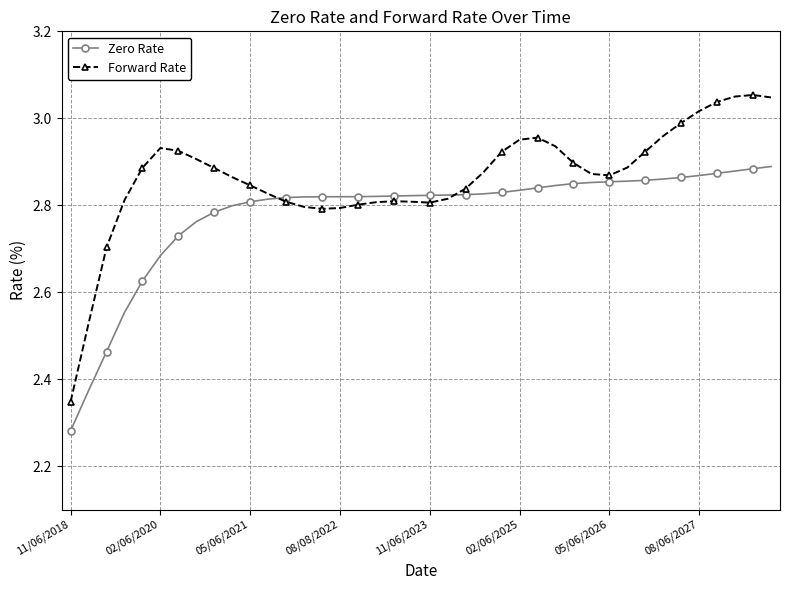

What is the sum of all Forward Rate values?

114.6